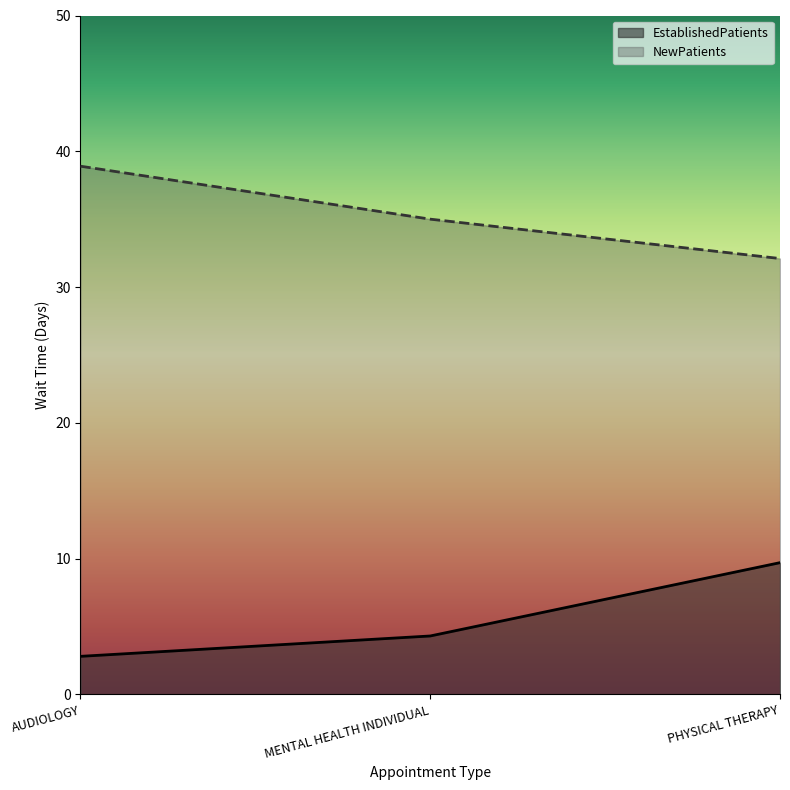

Reading left to right, transcribe all the data shown in this chart.

EstablishedPatients: AUDIOLOGY=2.8	MENTAL HEALTH INDIVIDUAL=4.3	PHYSICAL THERAPY=9.7
NewPatients: AUDIOLOGY=38.9	MENTAL HEALTH INDIVIDUAL=35.0	PHYSICAL THERAPY=32.1